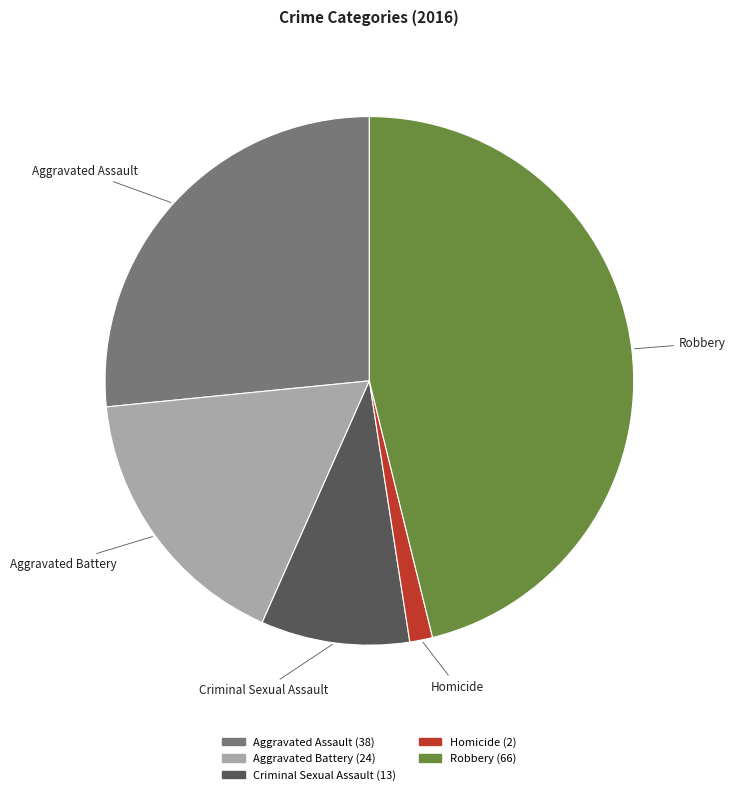

How many segments does this pie chart have?

5